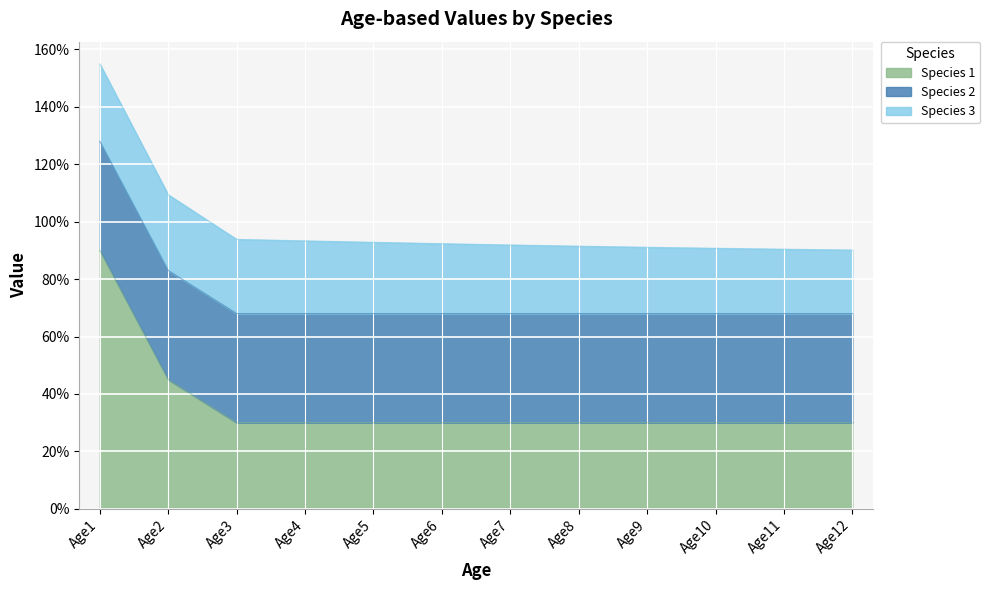

Between which two adjacent categories do Species 1 and Species 2 first intersect?

Age2 and Age3